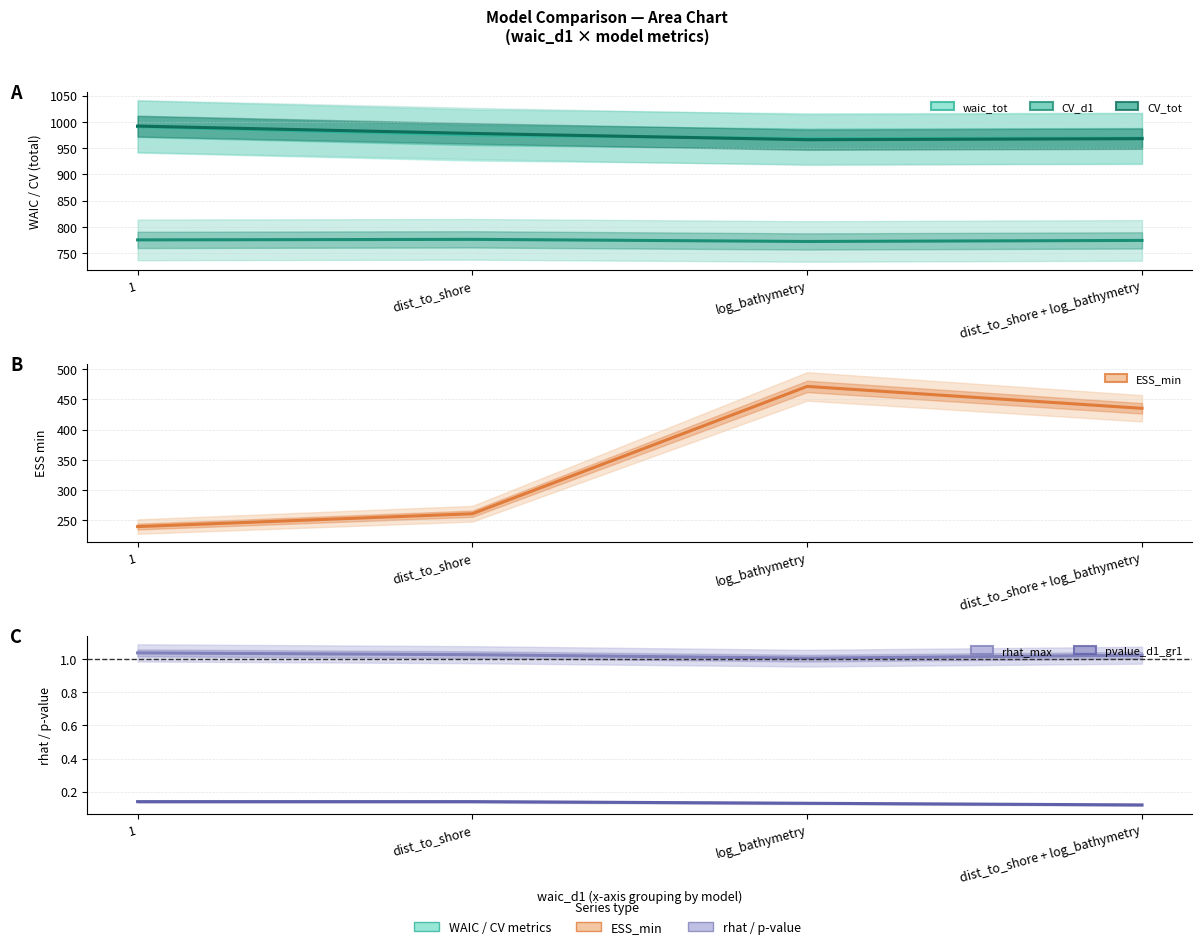

Rank the categories by CV_tot value from lowest to highest.

log_bathymetry, dist_to_shore + log_bathymetry, dist_to_shore, 1